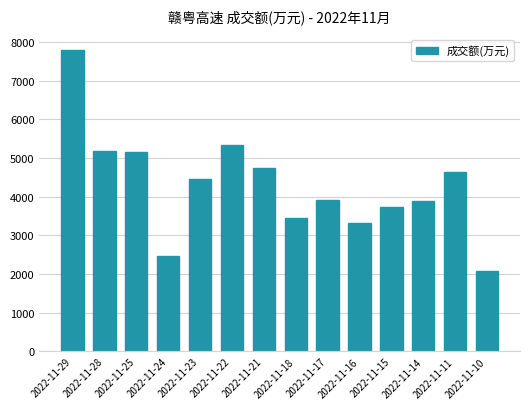

Count the number of categories in the chart.

14